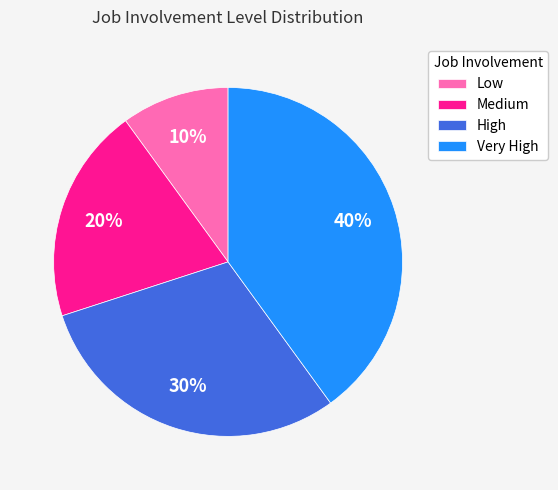

What is the ratio of the value at Medium to the value at High?

0.7